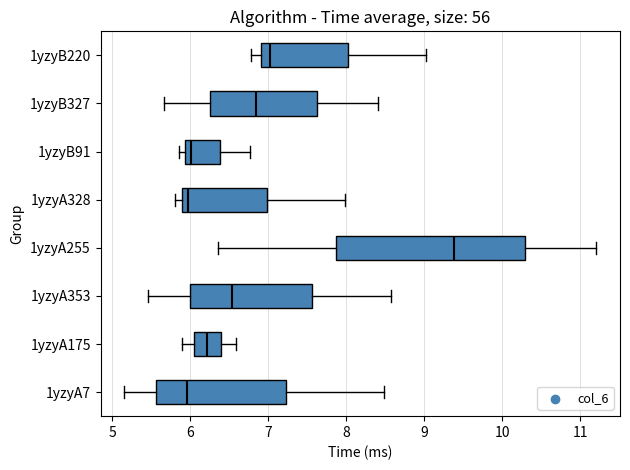

Which box's median line is the furthest to the right?

1yzyA255